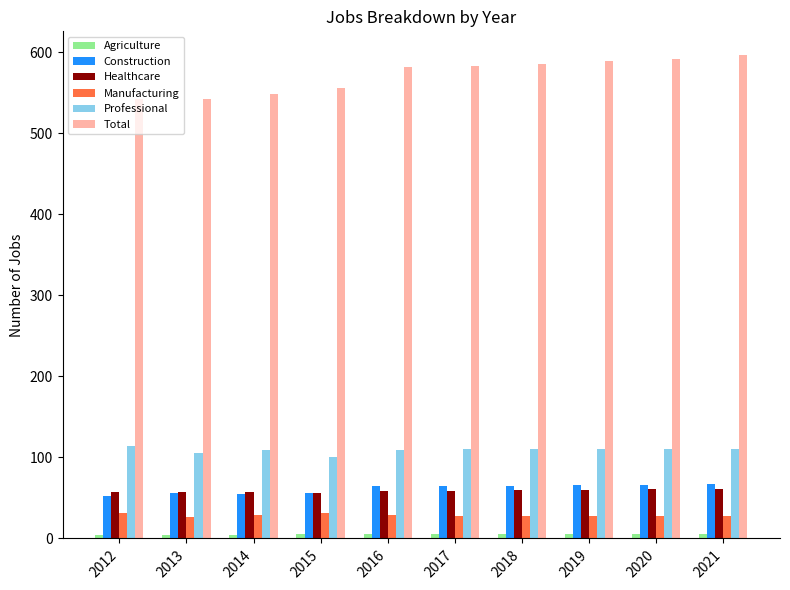

What is the difference between the highest and lowest values at 2021?

591